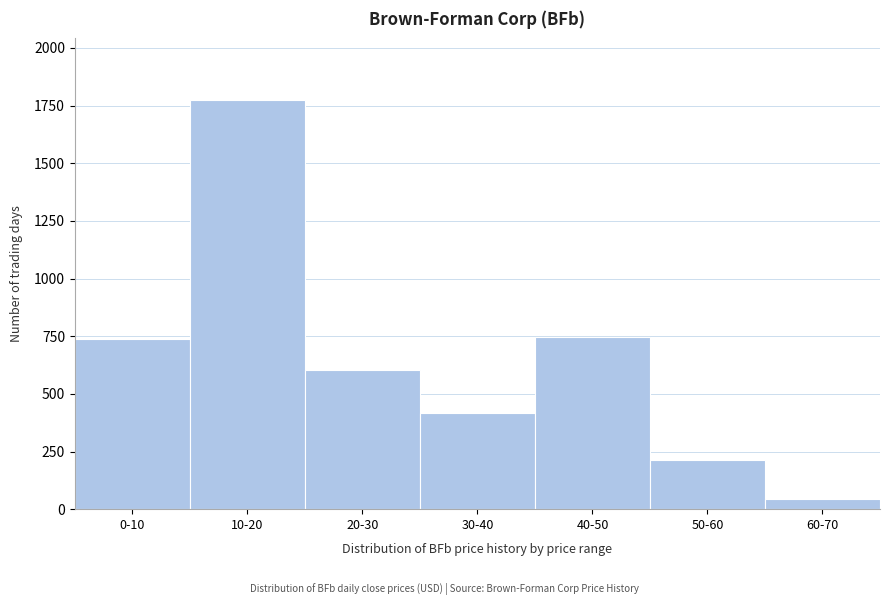

Reading left to right, transcribe all the data shown in this chart.

0-10=737	10-20=1775	20-30=602	30-40=415	40-50=747	50-60=212	60-70=43